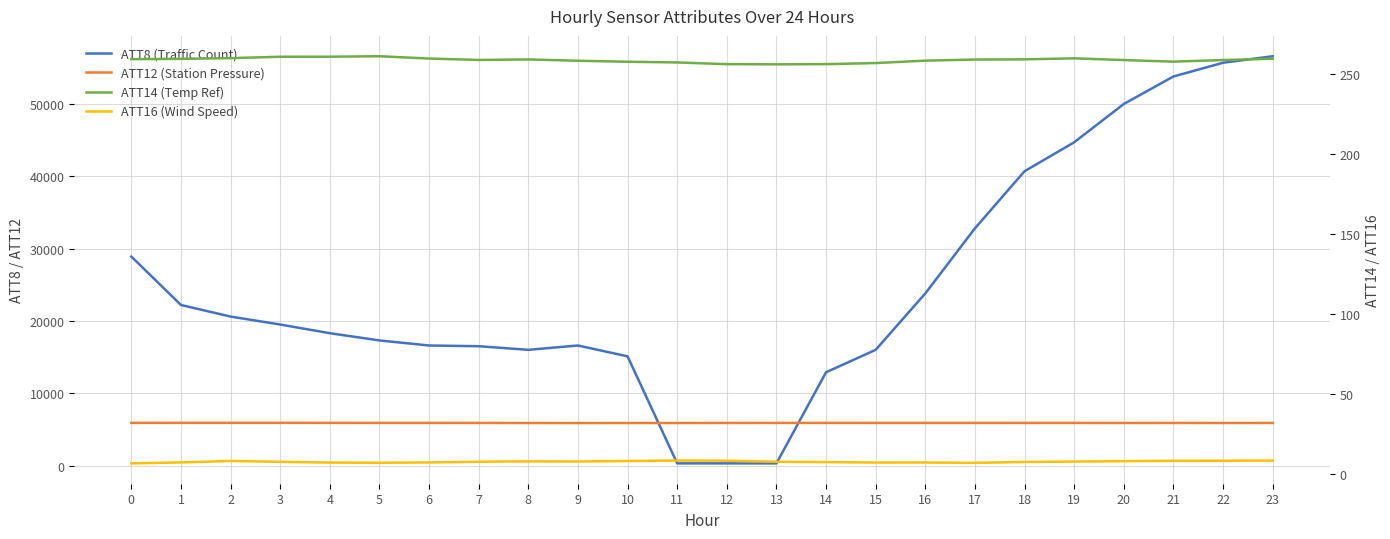

What are all the series names shown in the legend?

ATT8 (Traffic Count), ATT12 (Station Pressure), ATT14 (Temp Ref), ATT16 (Wind Speed)